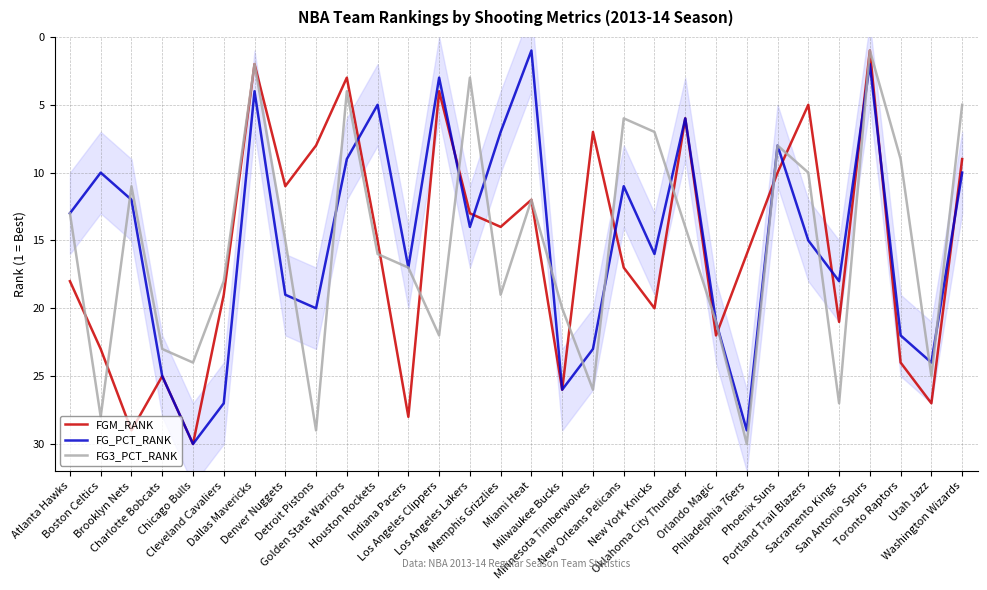

Reading left to right, list all the values displayed in this chart.

FGM_RANK: 18	23	29	25	30	19	2	11	8	3	15	28	4	13	14	12	26	7	17	20	6	22	16	10	5	21	1	24	27	9
FG_PCT_RANK: 13	10	12	25	30	27	4	19	20	9	5	17	3	14	7	1	26	23	11	16	6	21	29	8	15	18	2	22	24	10
FG3_PCT_RANK: 13	28	11	23	24	18	2	15	29	4	16	17	22	3	19	12	20	26	6	7	14	21	30	8	10	27	1	9	25	5